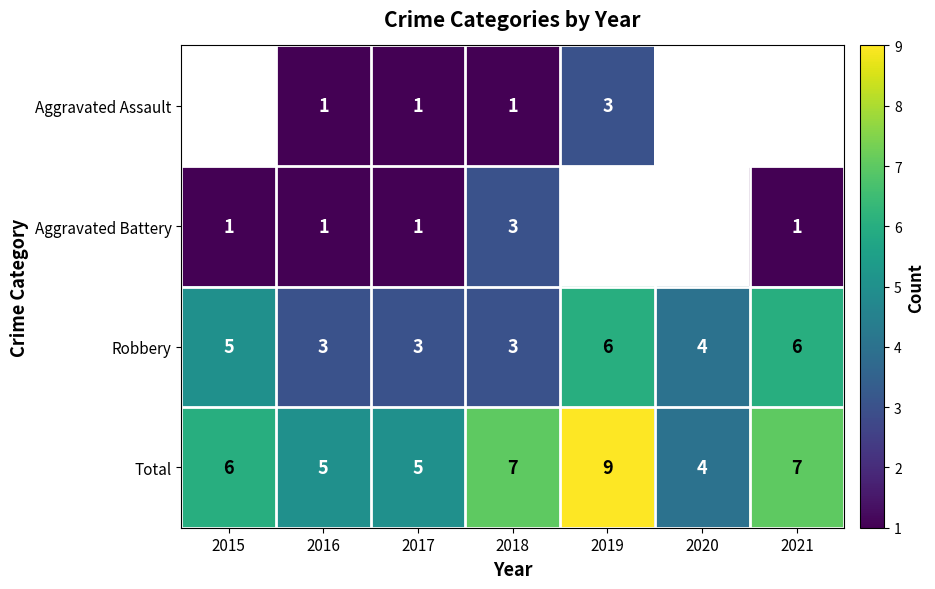

What is the difference between the highest and lowest values at 2017?

4